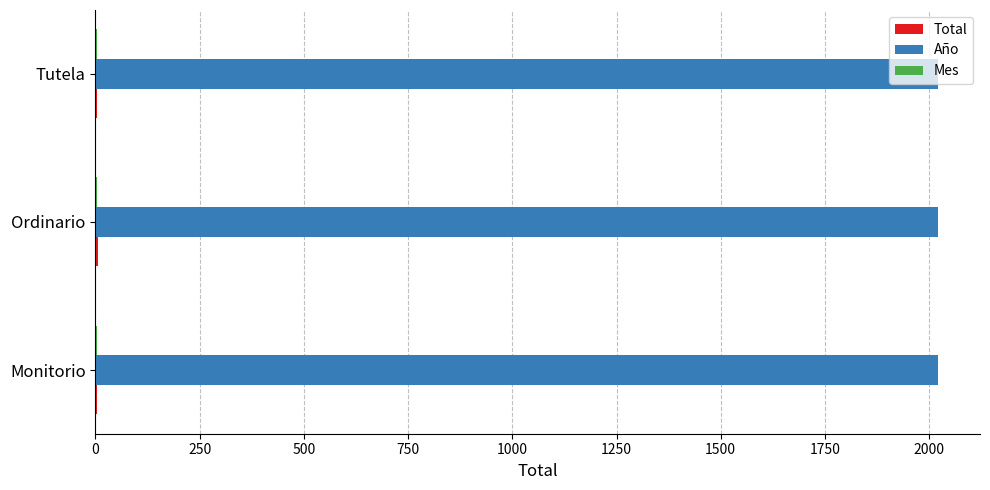

What is the sum of all Año values?

6063